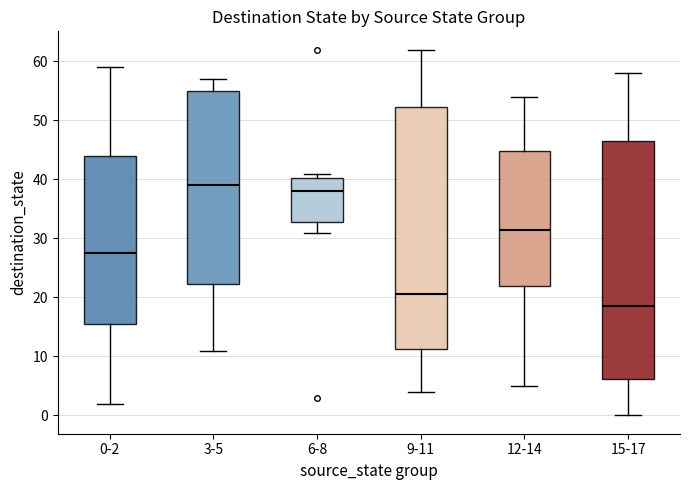

Reading left to right, transcribe this box plot: for each box, give where its median line is, the range the box spans, and where its two whiskers end, as read against the y-axis. The values are not printed on the chart, so give them approximately, as read against the axis.

0-2: median 28, box 16 to 44, whiskers 2 to 59
3-5: median 39, box 22 to 55, whiskers 11 to 57
6-8: median 38, box 33 to 40, whiskers 31 to 41
9-11: median 21, box 11 to 52, whiskers 4 to 62
12-14: median 32, box 22 to 45, whiskers 5 to 54
15-17: median 19, box 6 to 47, whiskers 0 to 58